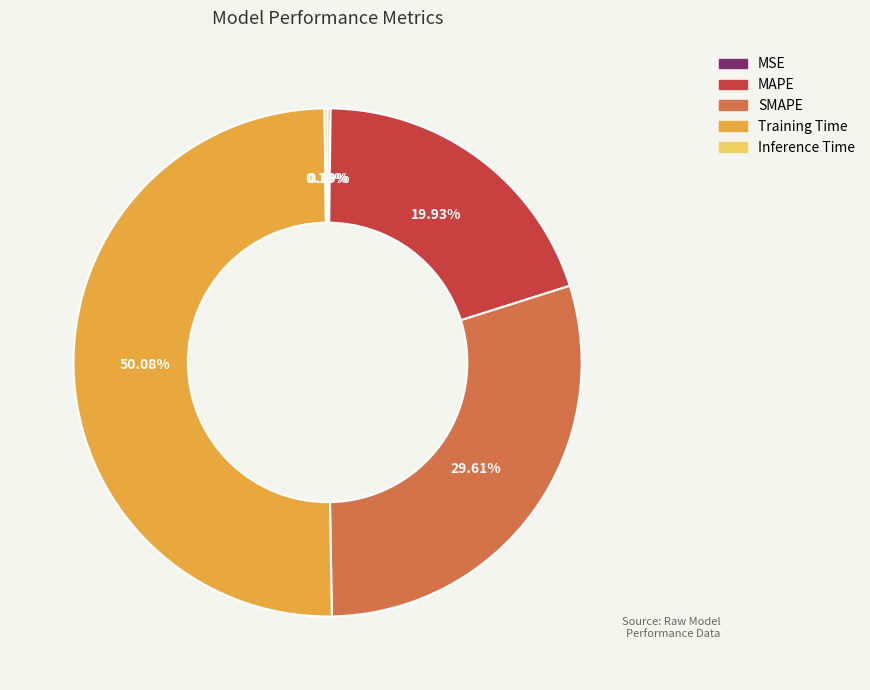

Which category accounts for the majority?

Training Time